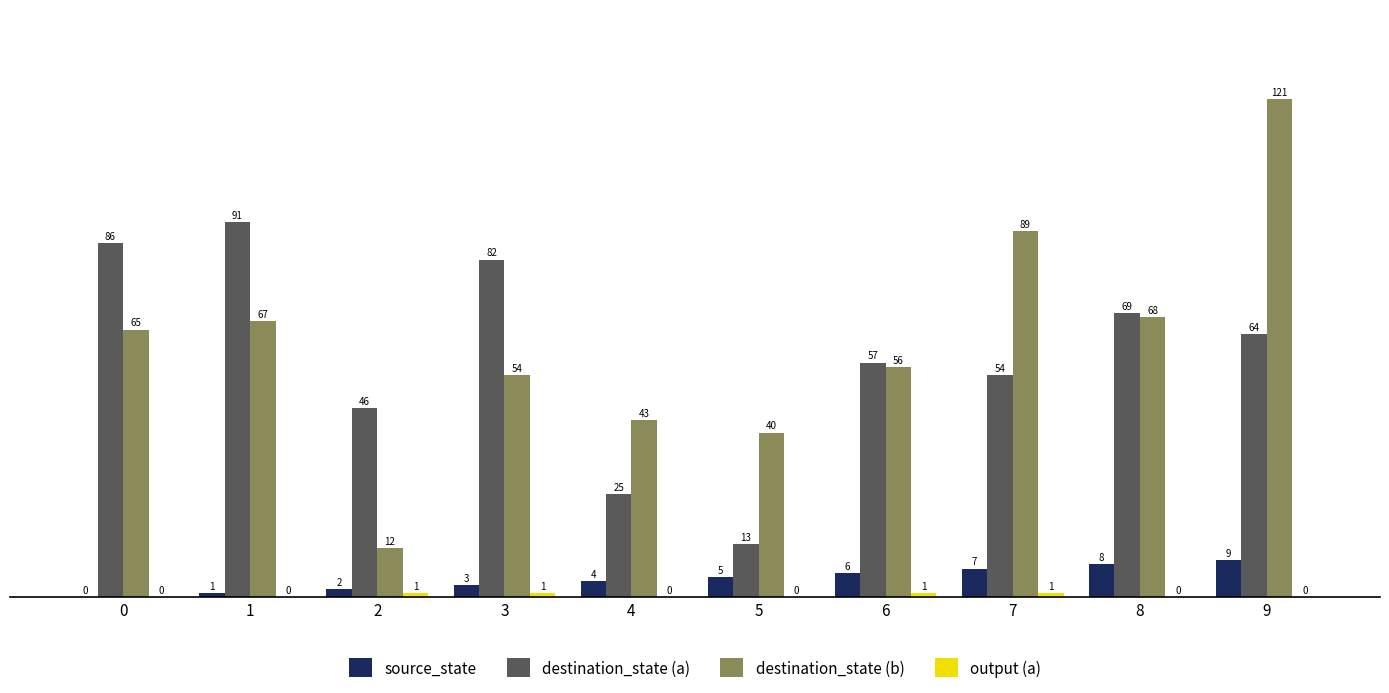

How many data points does each series have?

10